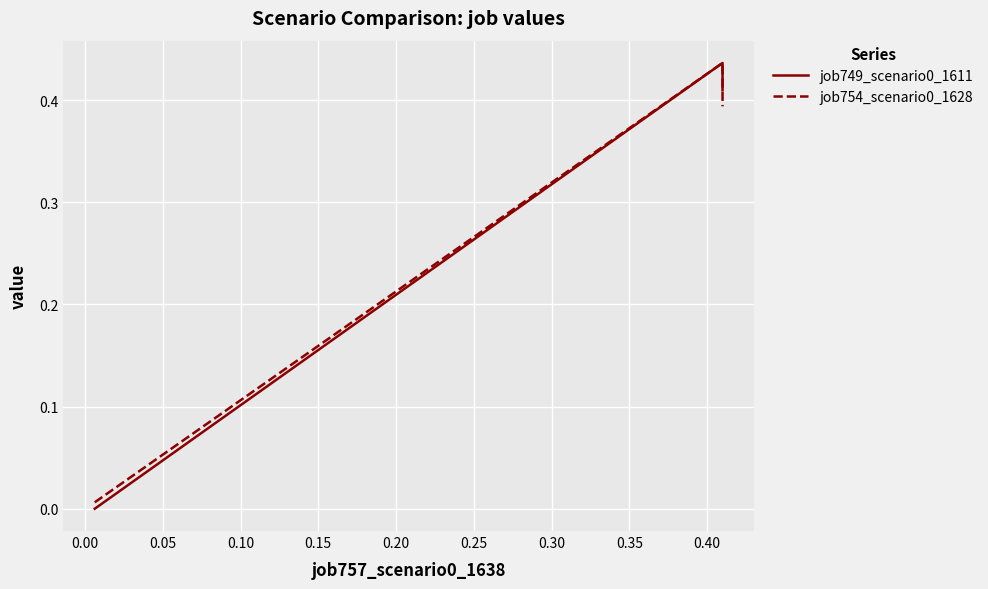

Reading right to left, transcribe all the data shown in this chart.

job749_scenario0_1611: 0.4	0.4	0.0
job754_scenario0_1628: 0.4	0.4	0.0